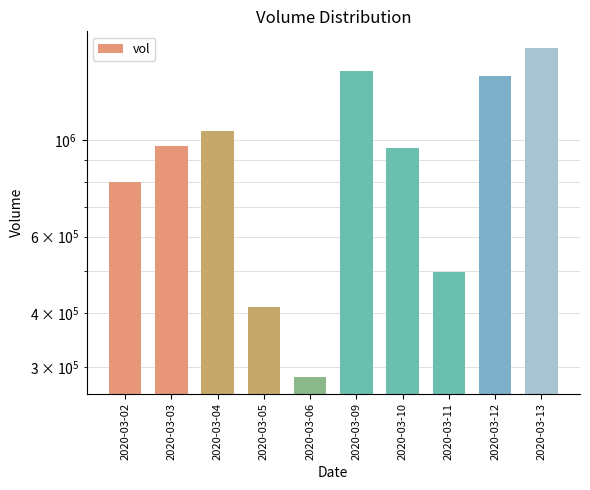

Which label corresponds to the smallest value in the chart?

2020-03-06